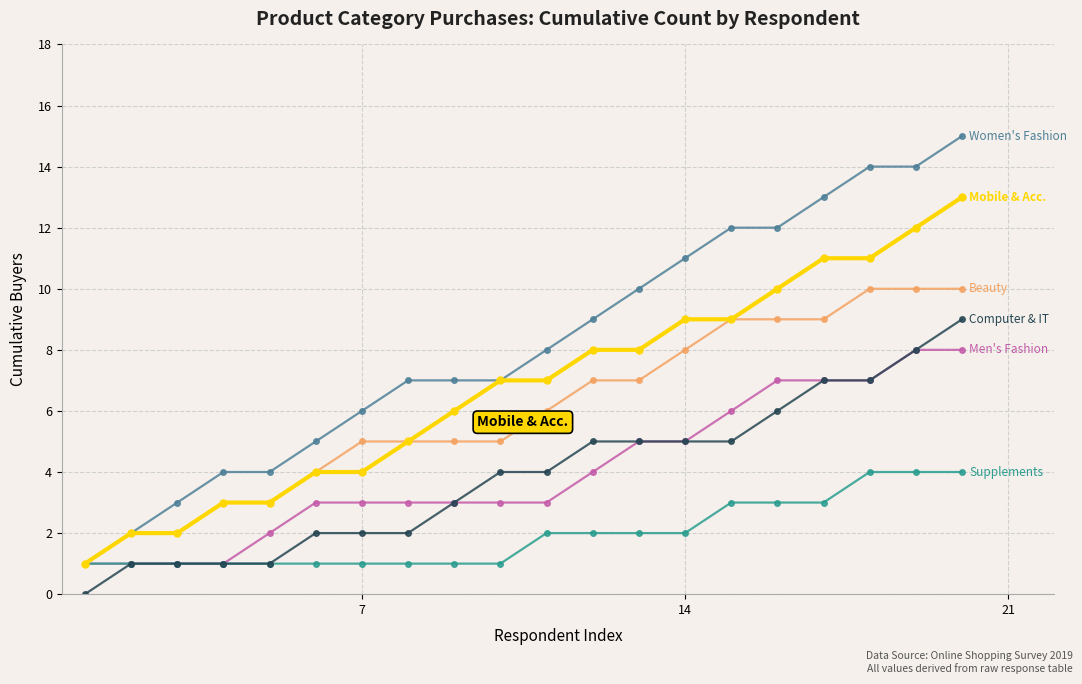

What is the maximum value shown in the chart?

15